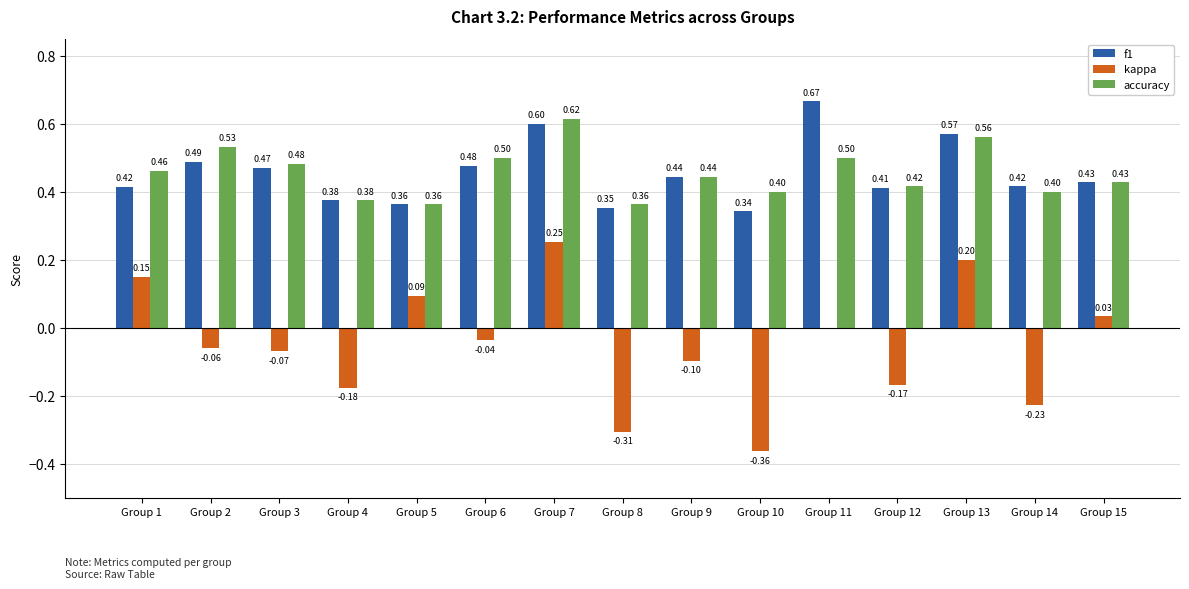

How many groups of bars are there?

15